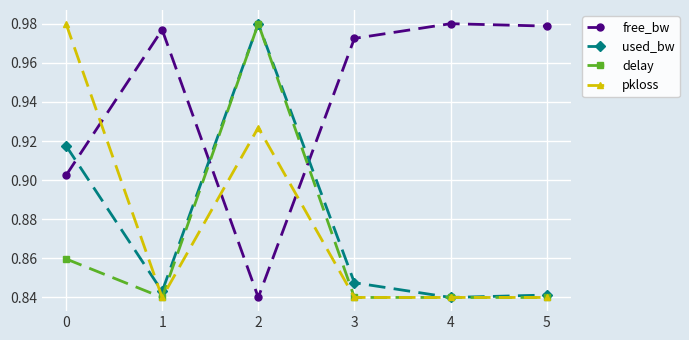

Where is the first local minimum for free_bw?

2